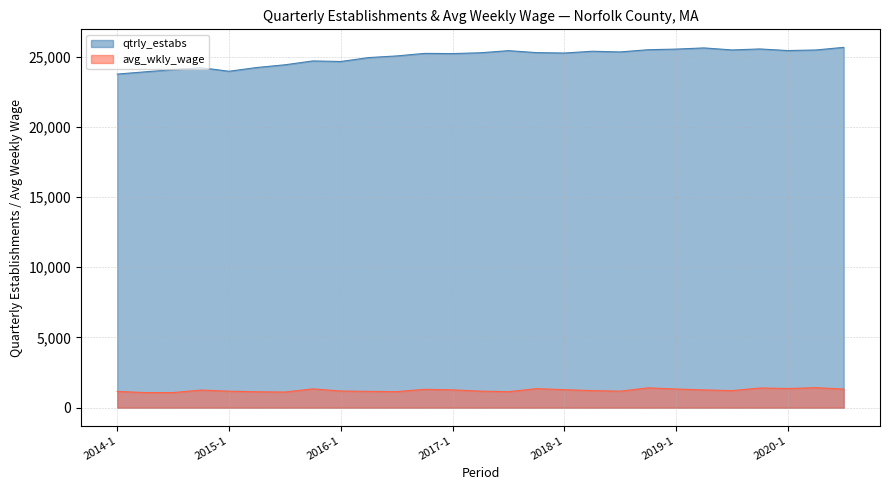

At which category is the sum across all series the highest?

2020-3